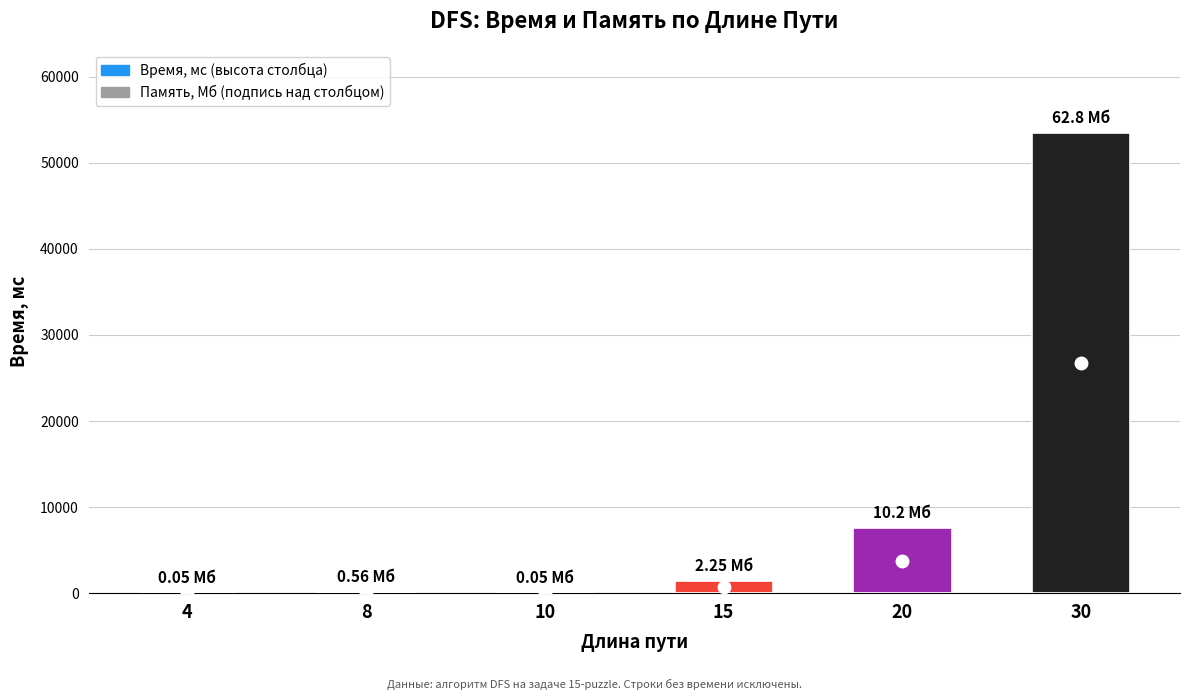

Count the number of data series in this chart.

1